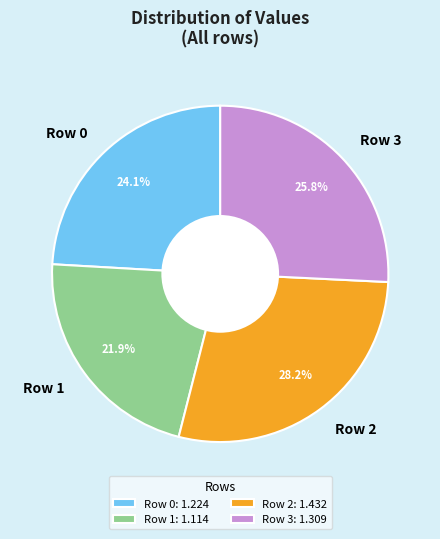

To the nearest percent, what is the combined percentage of Row 2 and Row 3?

54%